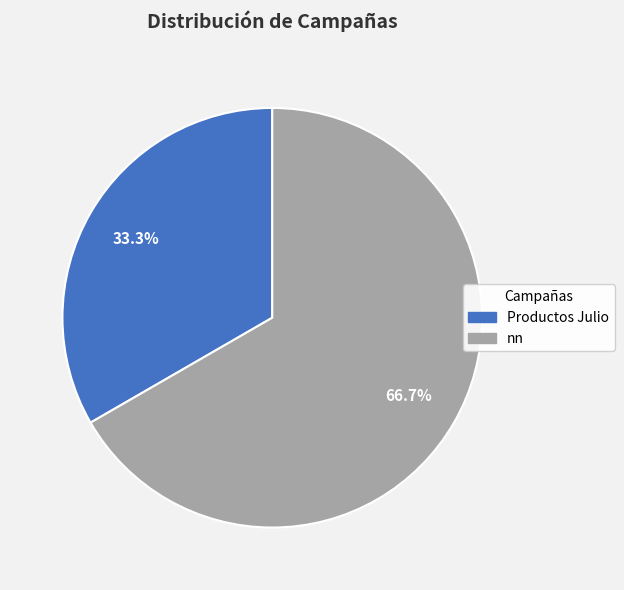

Which category has the biggest portion of the pie?

nn